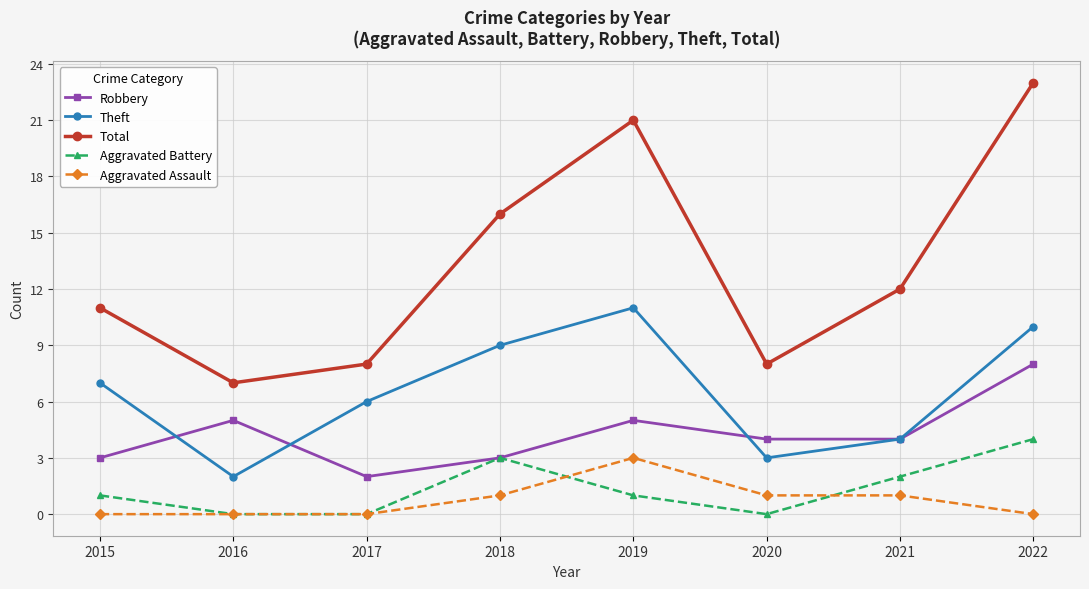

What is the greatest value displayed?

23